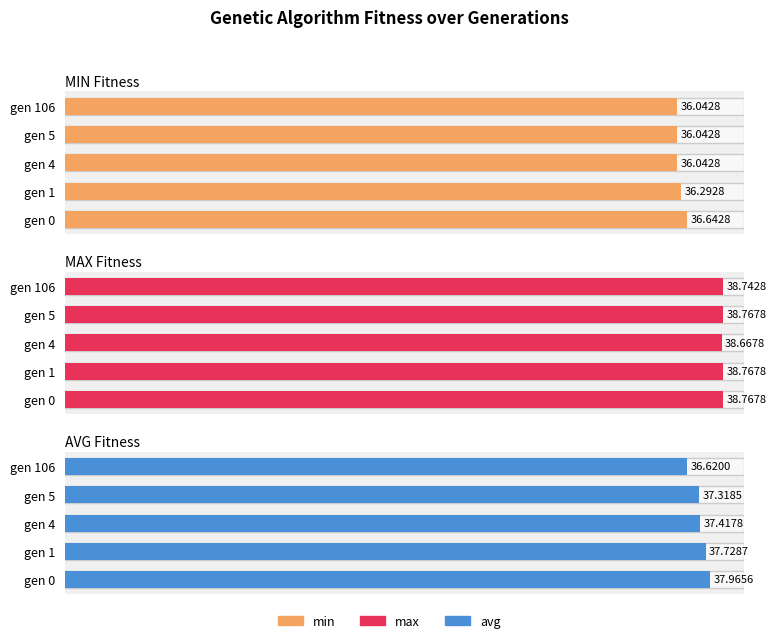

How many bars are there in each group?

3